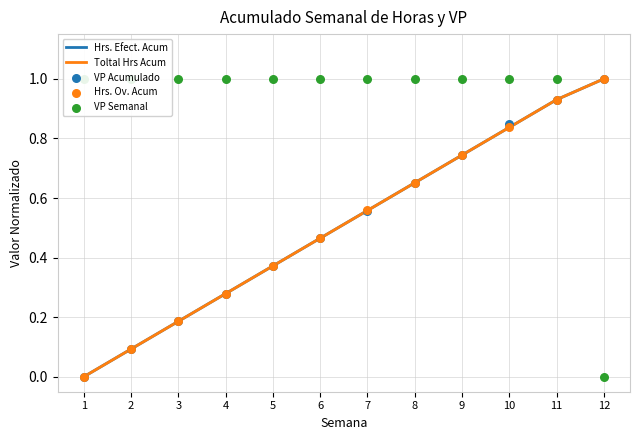

Which series has the largest total across all categories?

VP Semanal